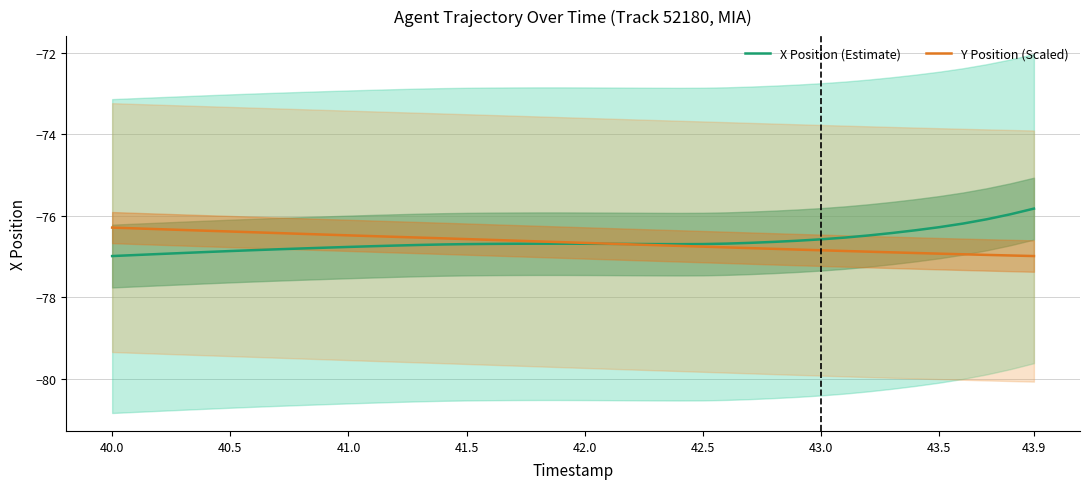

The value of Y Position (Scaled) at 42.5 is -134.7. True or false?

False